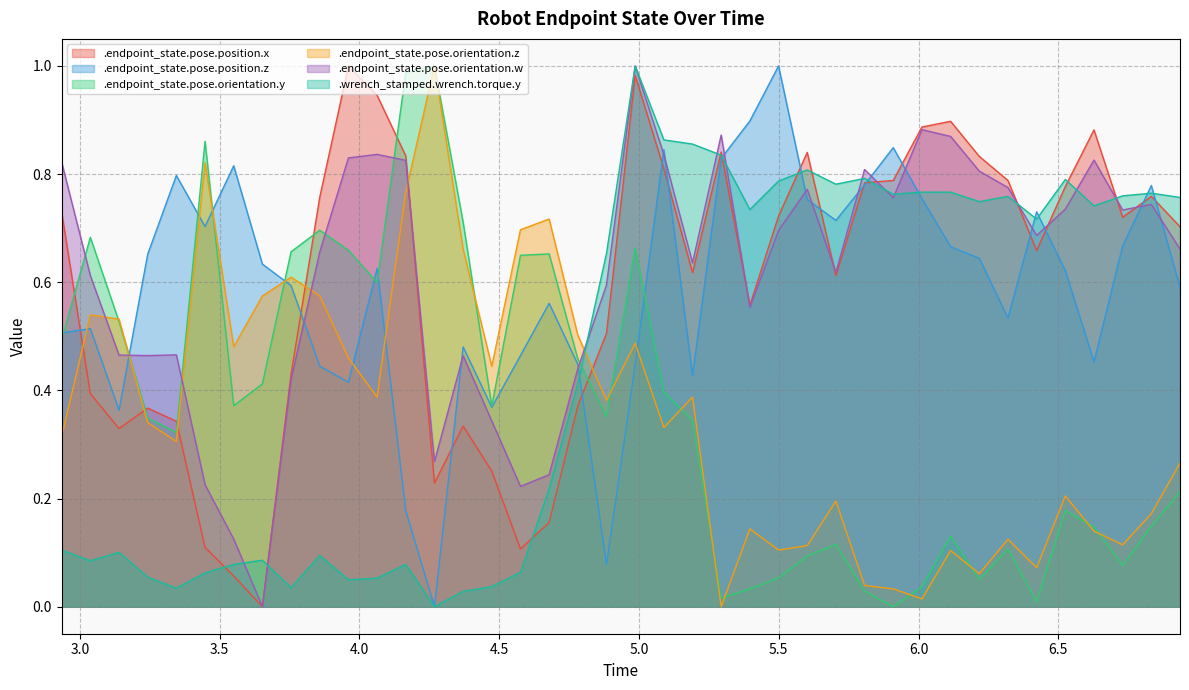

True or false: .endpoint_state.pose.position.z and .endpoint_state.pose.orientation.z cross at least once.

True